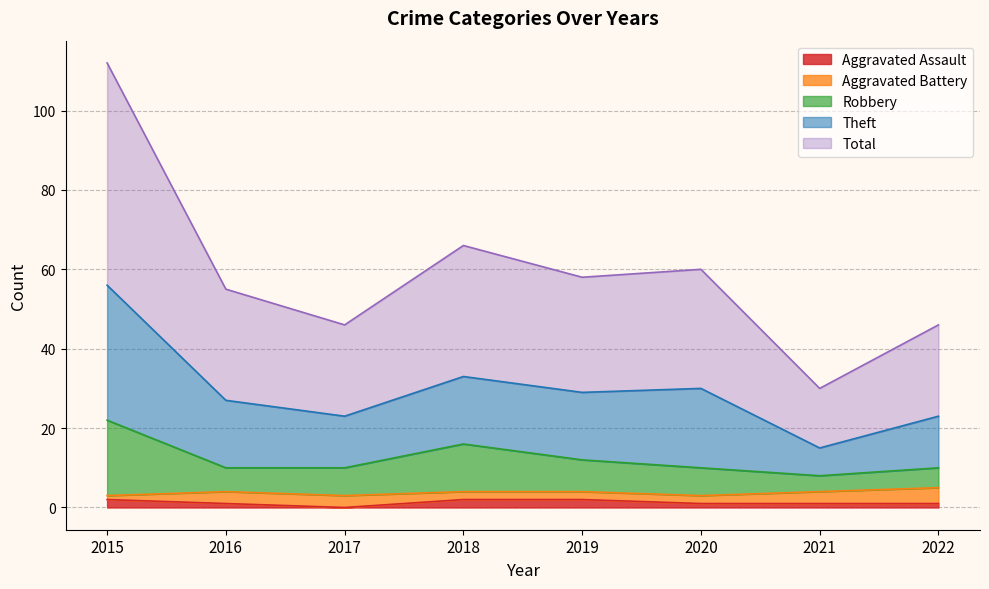

Does the chart display data point markers on the line(s)?

No